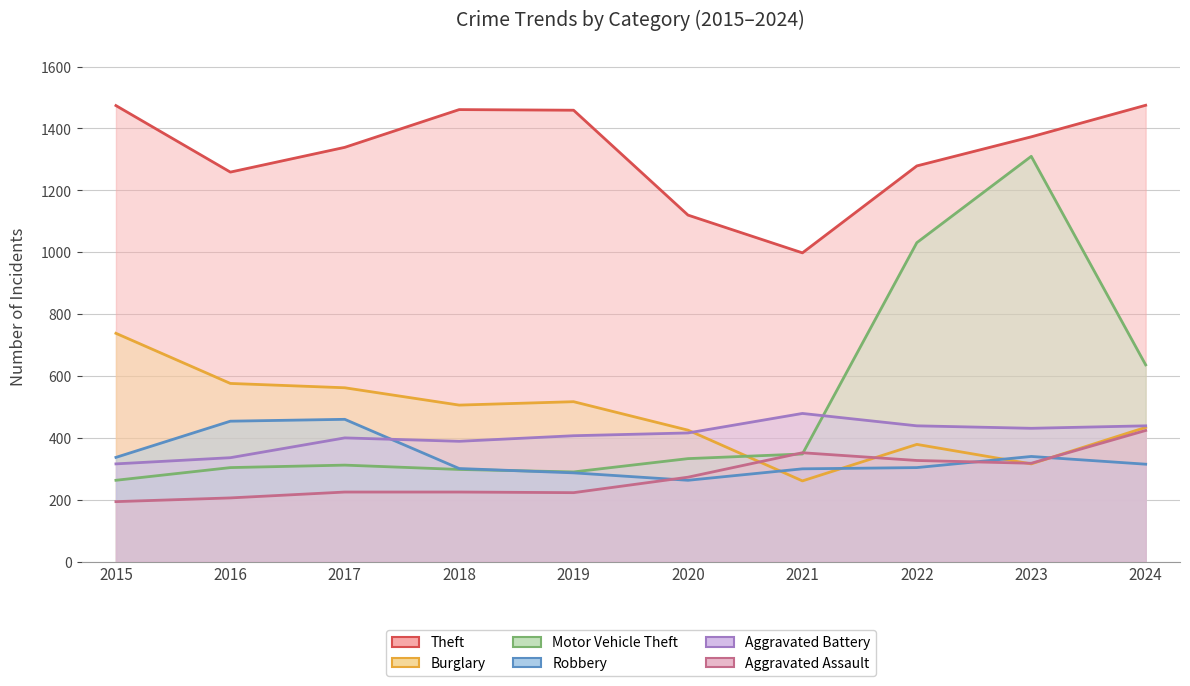

The Aggravated Battery (line) series shows 729 at 2020. True or false?

False